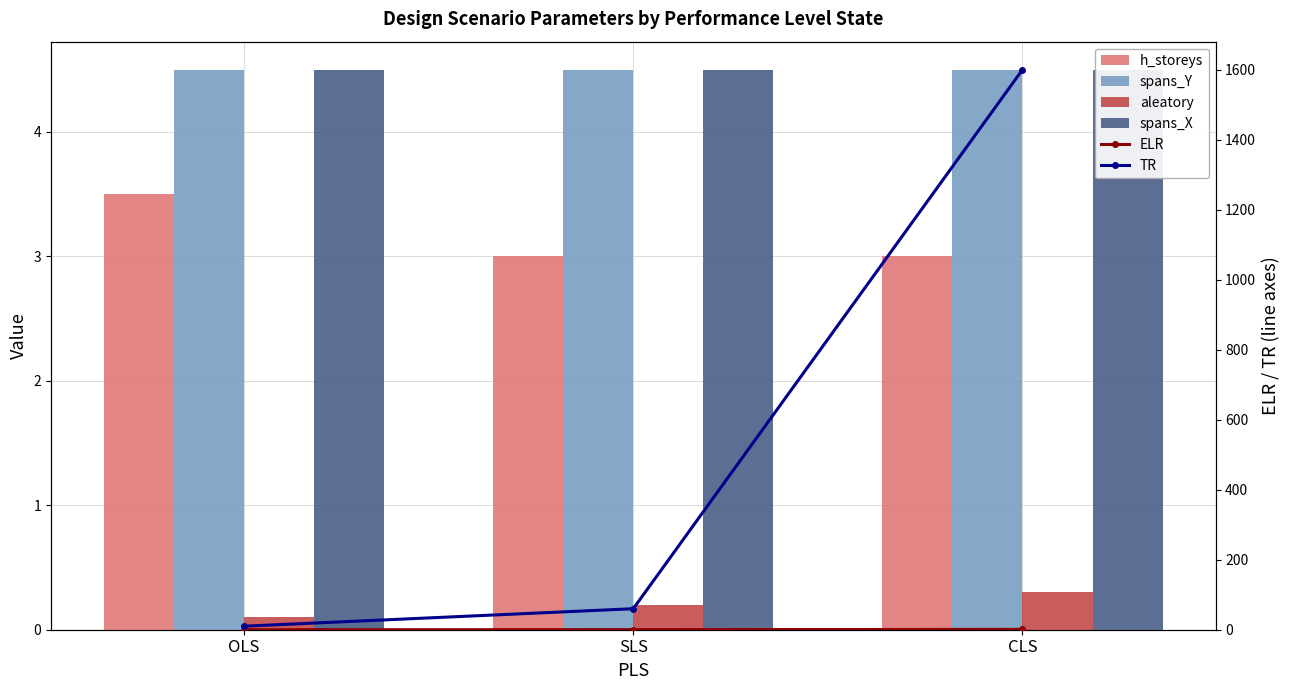

Which series has the widest spread of values?

TR